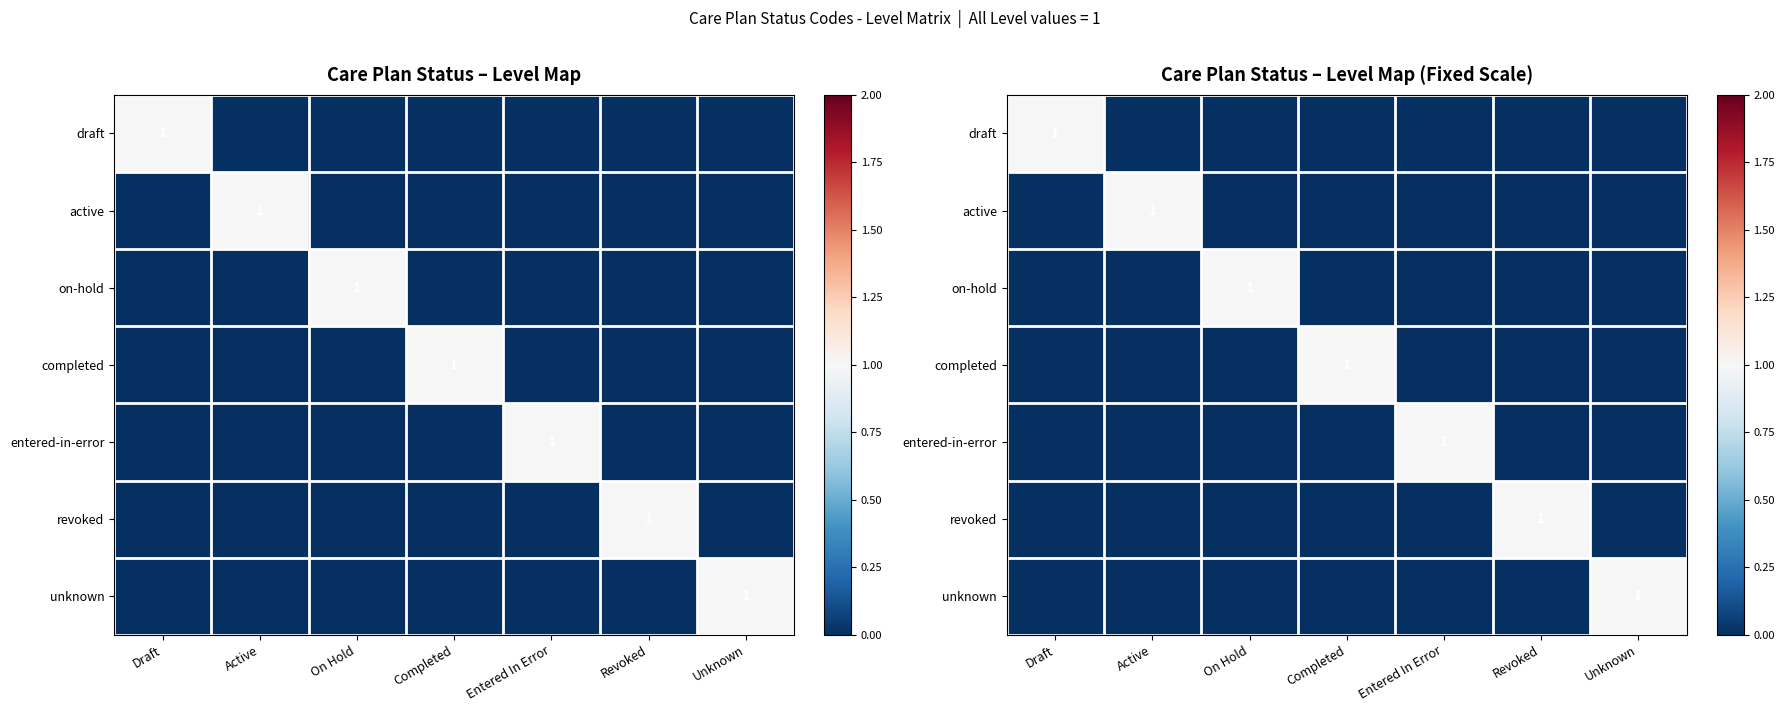

How many series are shown in this chart?

7